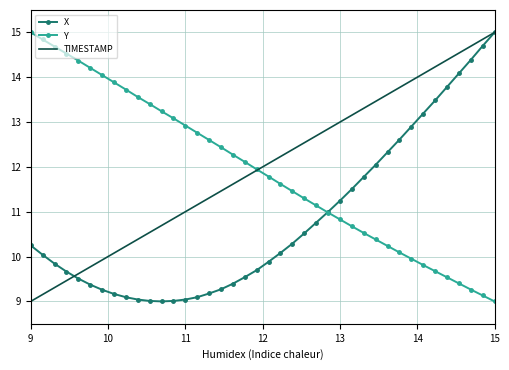

What is the minimum value shown in the chart?

9.0